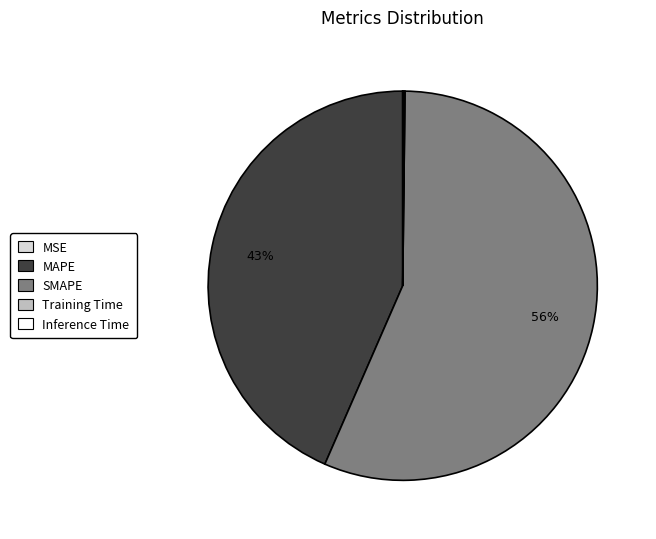

Which category has the biggest portion of the pie?

SMAPE